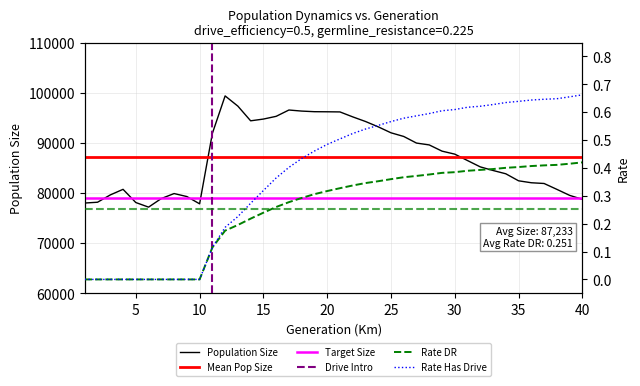

Does the chart have visible grid lines?

Yes